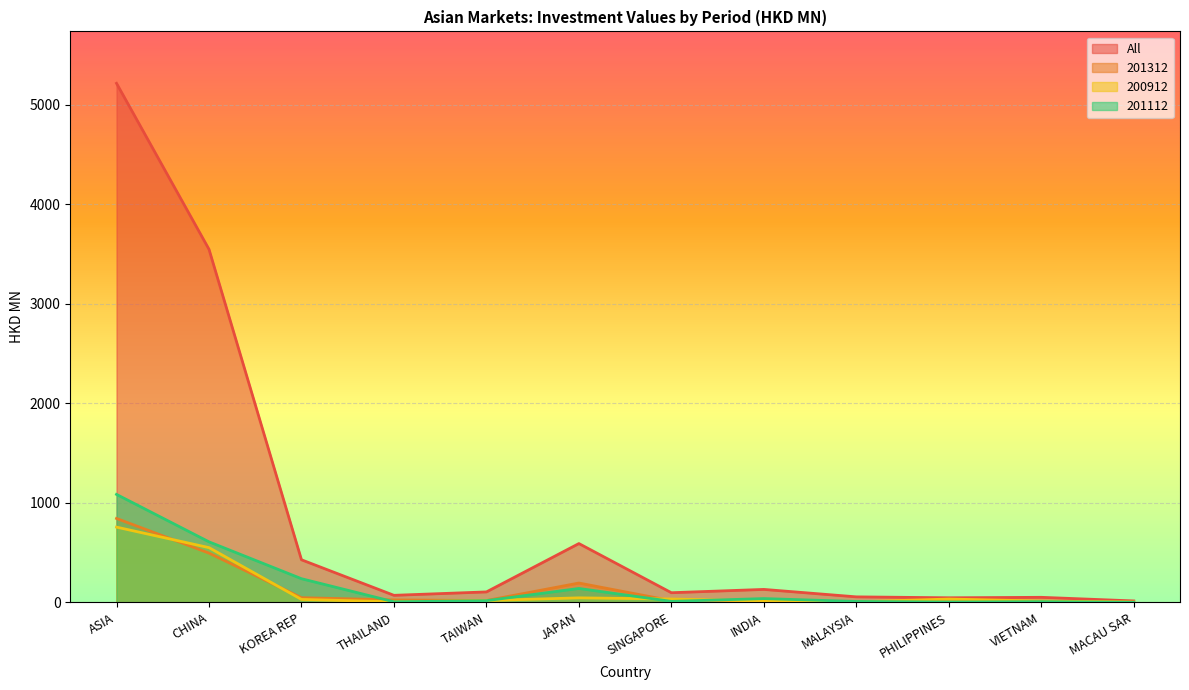

What is the maximum value shown in the chart?

5215.7